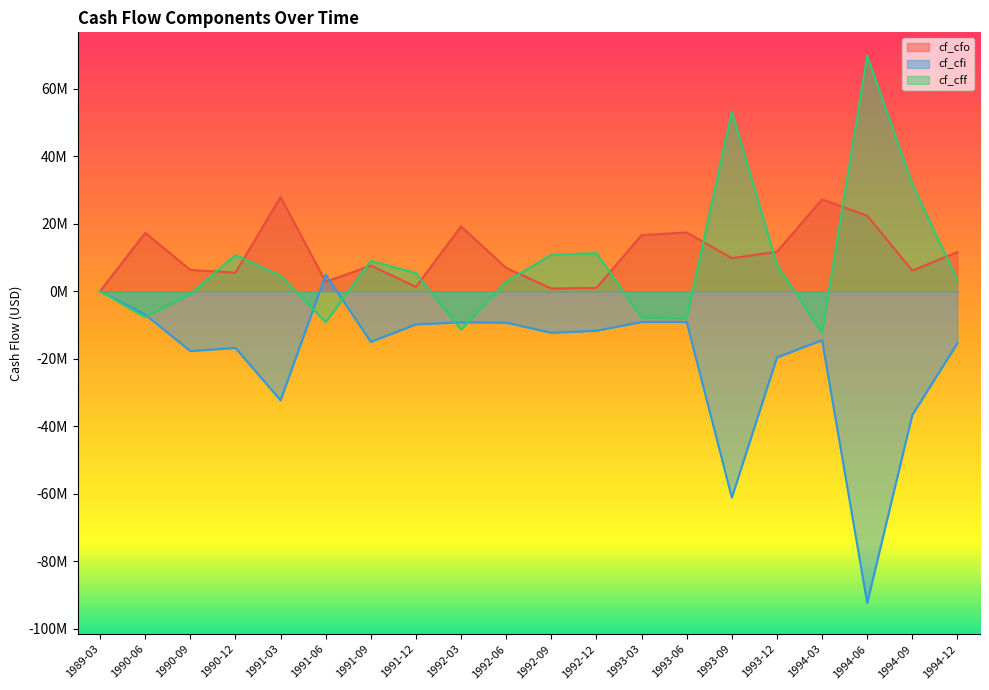

At 1994-03, list the series in order from largest to smallest.

cf_cfo, cf_cff, cf_cfi